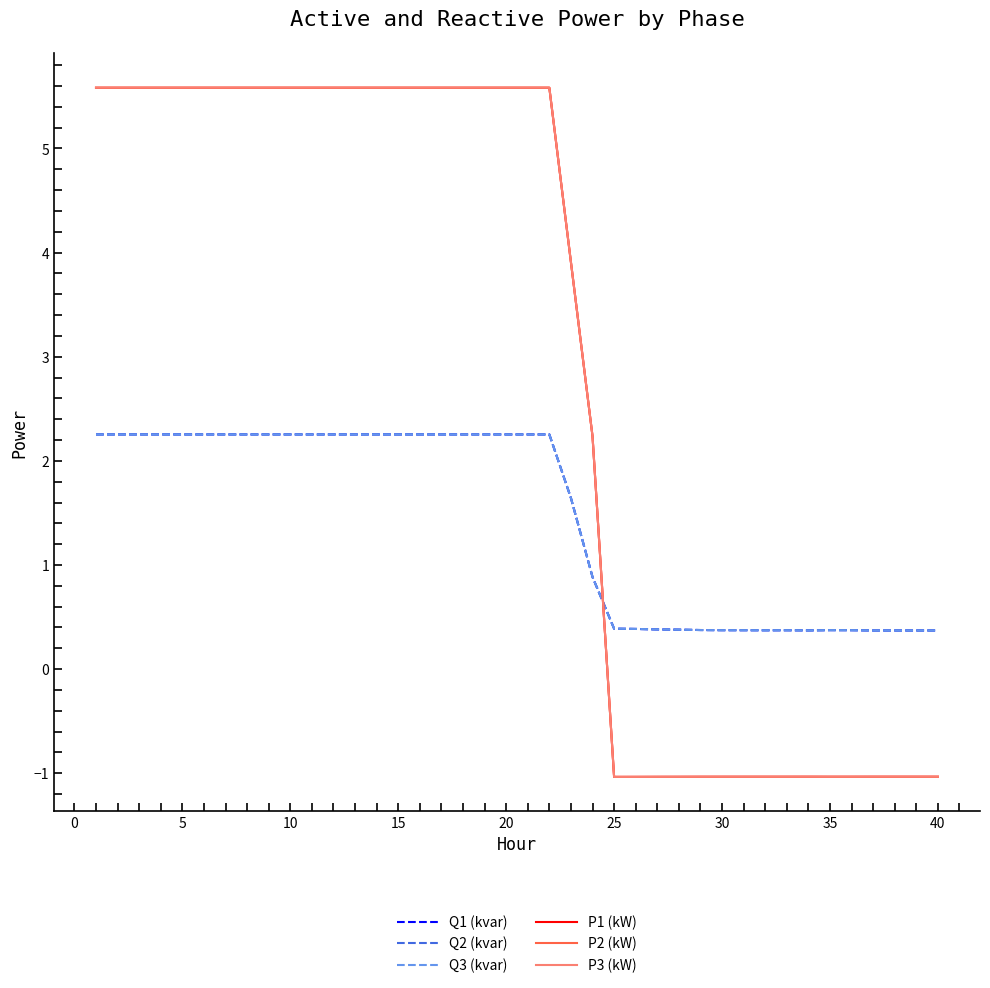

Does the chart have visible grid lines?

No